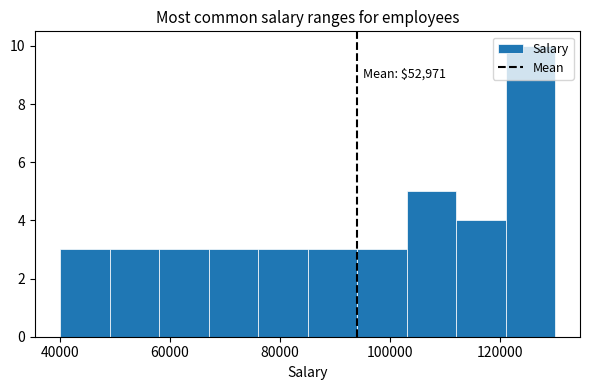

Which range on the x-axis has the tallest bar?

121000 to 130000